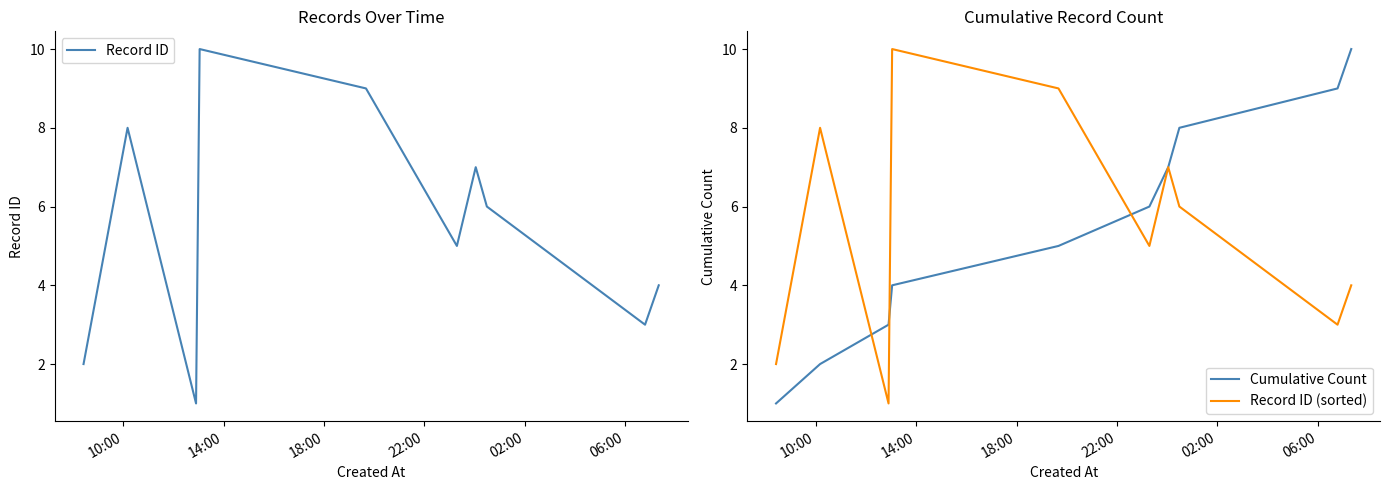

What is the highest value of the Cumulative Count series?

10